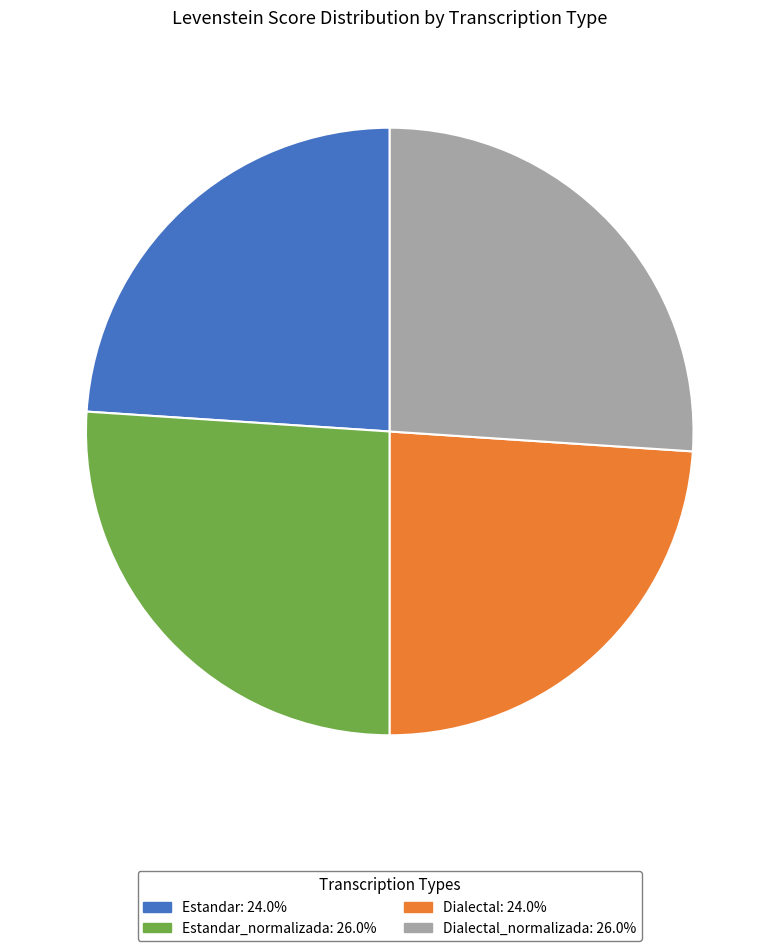

Does any single category account for the majority?

No